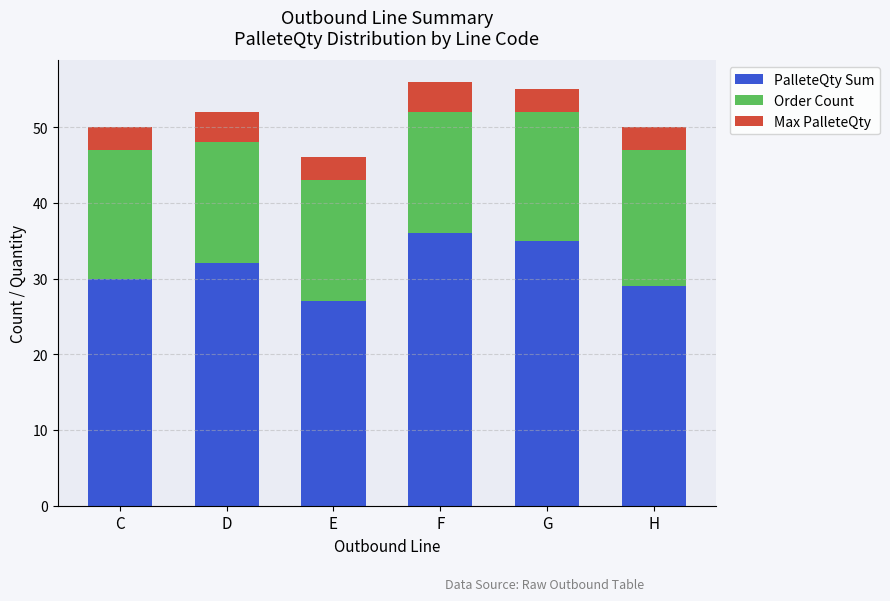

True or false: PalleteQty Sum has a value of 27 at E.

True